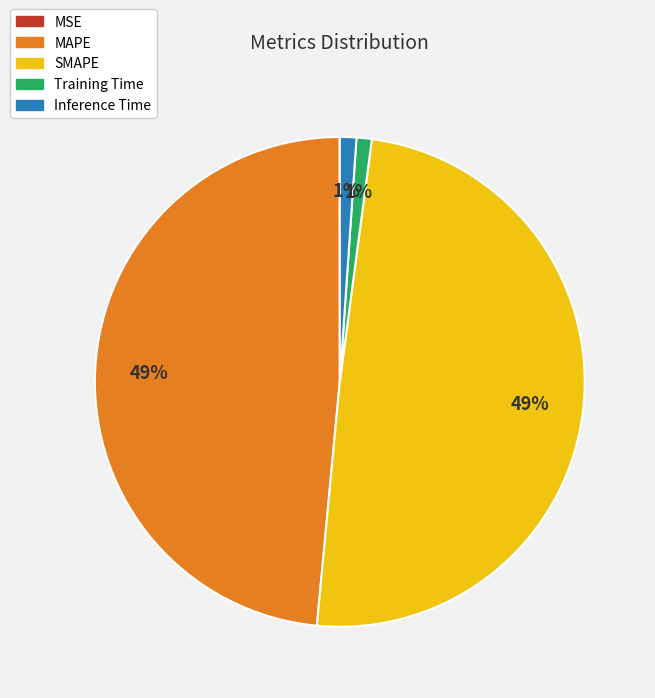

Does Training Time represent more than half of the total?

No